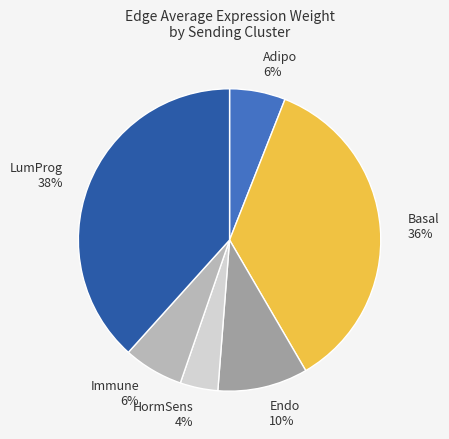

How many slices are in this pie chart?

6